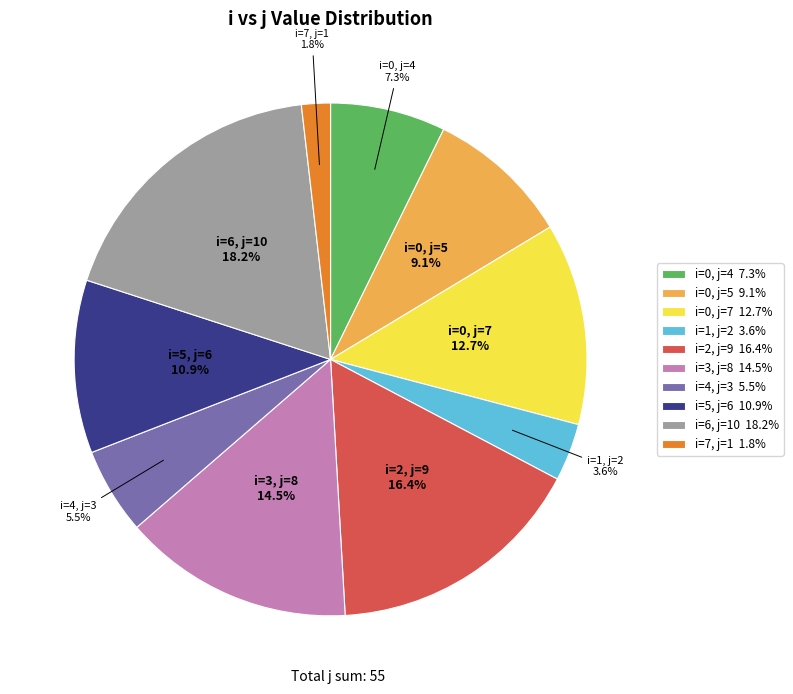

What is the ratio of the value at i=4, j=3 5.5% to the value at i=3, j=8 14.5%?

0.4